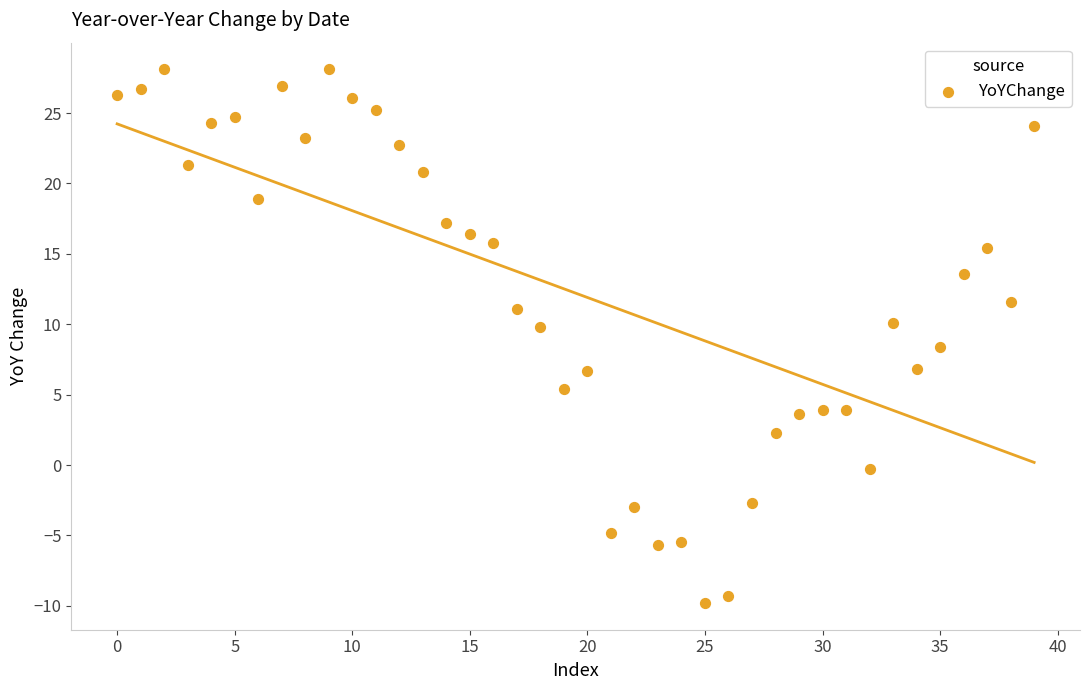

What is the range of Y values (max minus min)?

37.9